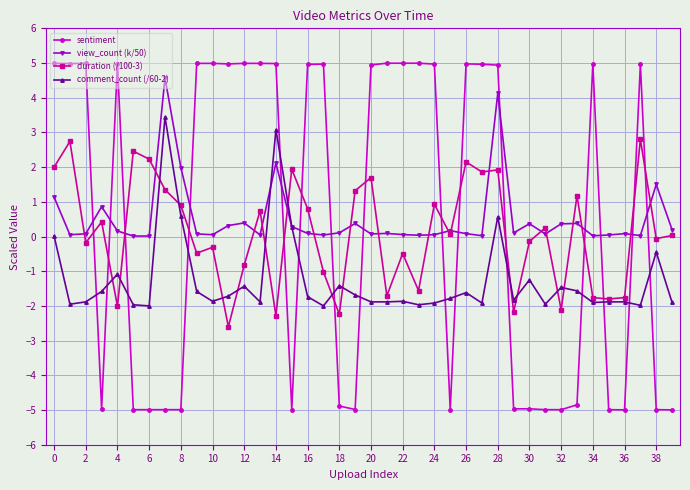

Which series ends up on top after the final intersection of duration (/100-3) and sentiment?

duration (/100-3)